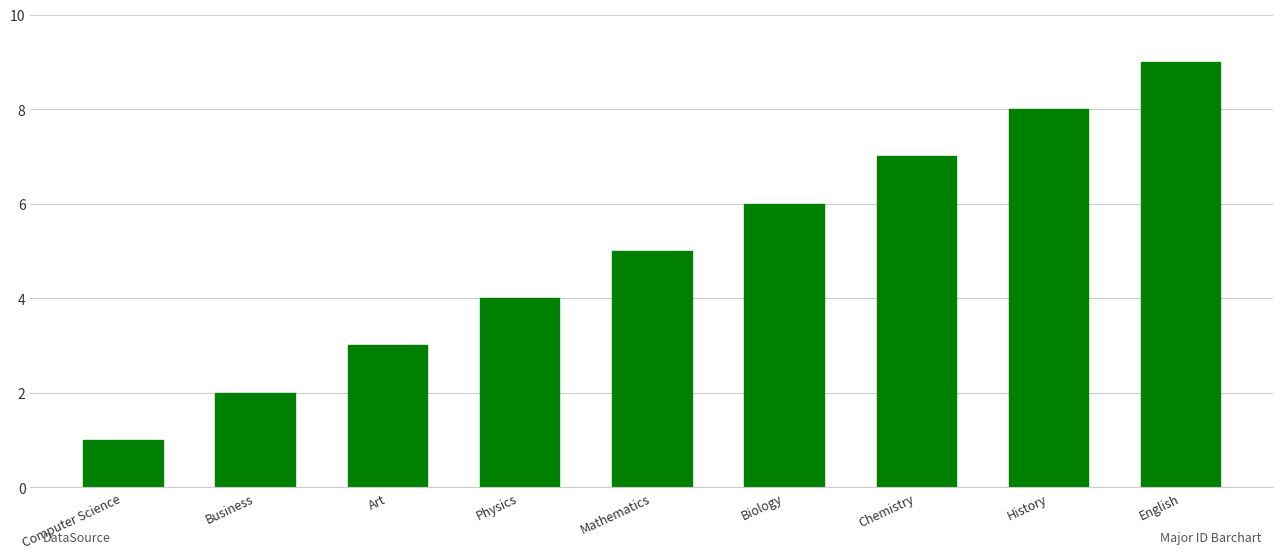

How many values are below 5?

4